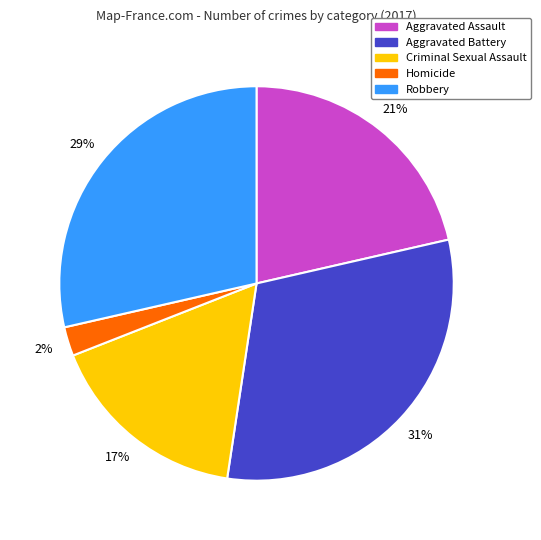

What is the largest slice in the pie chart?

Aggravated Battery